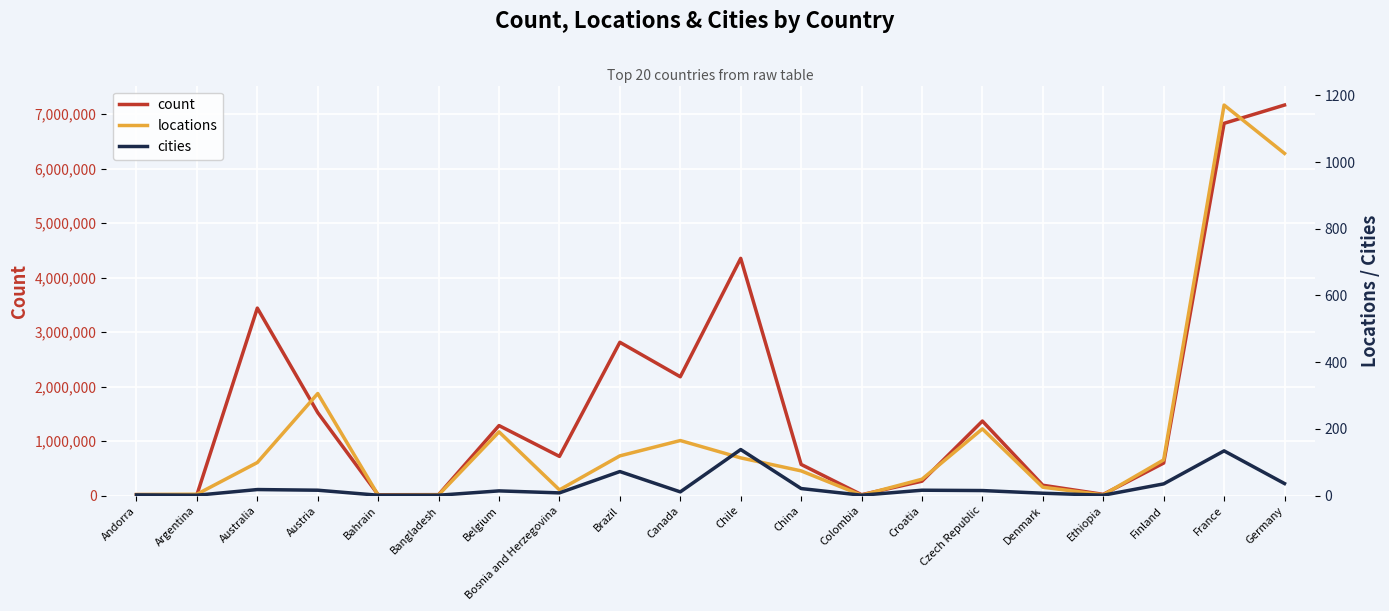

Which series changed the most between Argentina and Belgium?

count